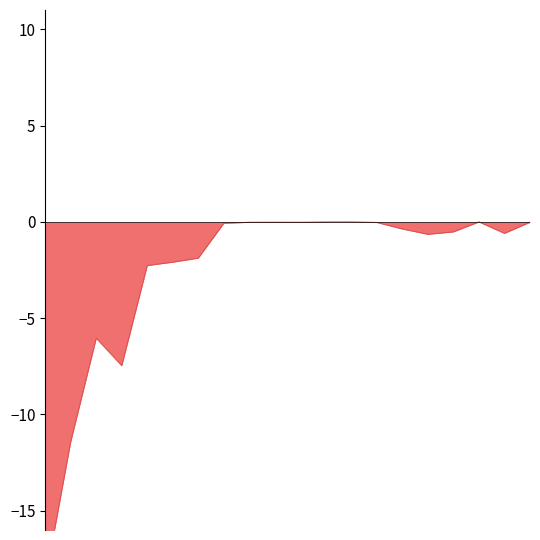

Which has a higher value, 2 or 10?

10